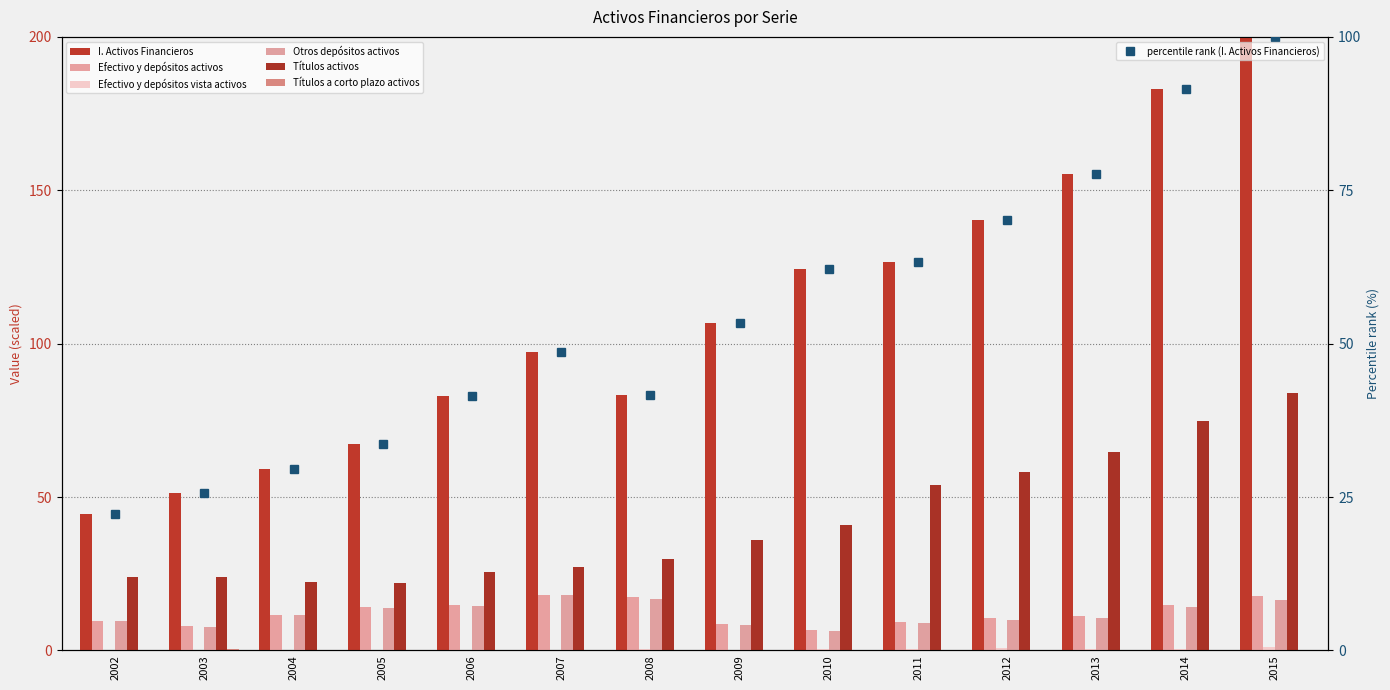

Which has a higher value, 2006 or 2015?

2015